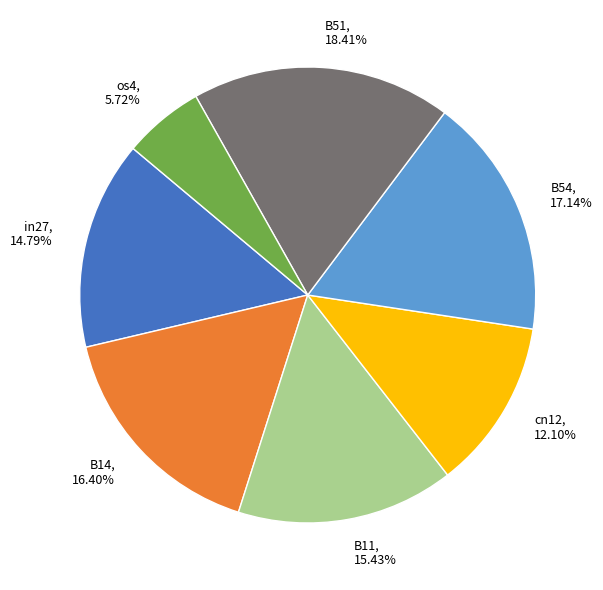

To the nearest percent, what is the combined percentage of in27 and B11?

30%